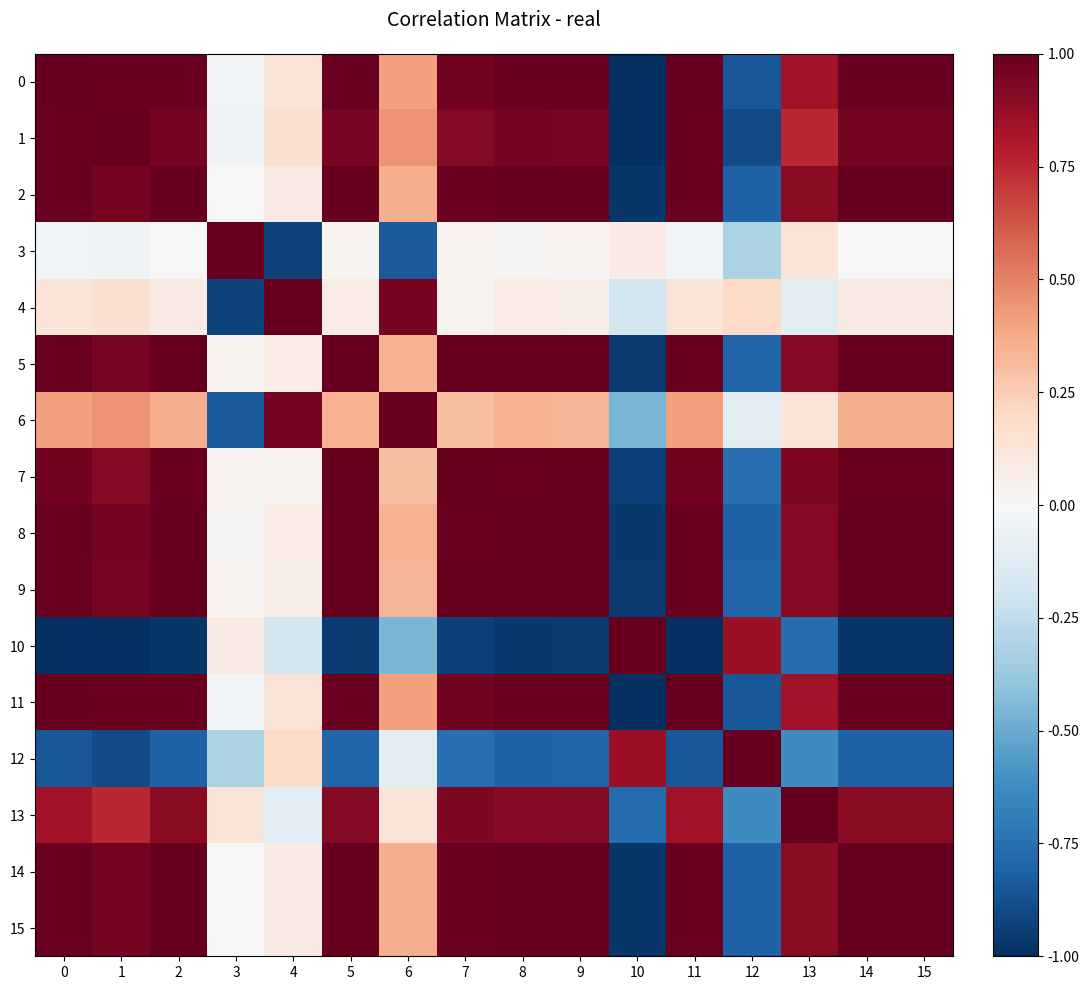

Reading left to right, list all the values displayed in this chart.

0: 0=1.0	1=1.0	2=1.0	3=-0.0	4=0.1	5=1.0	6=0.4	7=1.0	8=1.0	9=1.0	10=-1.0	11=1.0	12=-0.8	13=0.8	14=1.0	15=1.0
1: 0=1.0	1=1.0	2=1.0	3=-0.0	4=0.2	5=0.9	6=0.4	7=0.9	8=1.0	9=0.9	10=-1.0	11=1.0	12=-0.9	13=0.8	14=1.0	15=1.0
2: 0=1.0	1=1.0	2=1.0	3=0.0	4=0.1	5=1.0	6=0.4	7=1.0	8=1.0	9=1.0	10=-1.0	11=1.0	12=-0.8	13=0.9	14=1.0	15=1.0
3: 0=-0.0	1=-0.0	2=0.0	3=1.0	4=-0.9	5=0.0	6=-0.8	7=0.0	8=0.0	9=0.0	10=0.1	11=-0.0	12=-0.3	13=0.1	14=0.0	15=0.0
4: 0=0.1	1=0.2	2=0.1	3=-0.9	4=1.0	5=0.1	6=1.0	7=0.0	8=0.1	9=0.1	10=-0.2	11=0.1	12=0.2	13=-0.1	14=0.1	15=0.1
5: 0=1.0	1=0.9	2=1.0	3=0.0	4=0.1	5=1.0	6=0.3	7=1.0	8=1.0	9=1.0	10=-1.0	11=1.0	12=-0.8	13=0.9	14=1.0	15=1.0
6: 0=0.4	1=0.4	2=0.4	3=-0.8	4=1.0	5=0.3	6=1.0	7=0.3	8=0.4	9=0.3	10=-0.5	11=0.4	12=-0.1	13=0.1	14=0.4	15=0.4
7: 0=1.0	1=0.9	2=1.0	3=0.0	4=0.0	5=1.0	6=0.3	7=1.0	8=1.0	9=1.0	10=-0.9	11=1.0	12=-0.8	13=0.9	14=1.0	15=1.0
8: 0=1.0	1=1.0	2=1.0	3=0.0	4=0.1	5=1.0	6=0.4	7=1.0	8=1.0	9=1.0	10=-1.0	11=1.0	12=-0.8	13=0.9	14=1.0	15=1.0
9: 0=1.0	1=0.9	2=1.0	3=0.0	4=0.1	5=1.0	6=0.3	7=1.0	8=1.0	9=1.0	10=-1.0	11=1.0	12=-0.8	13=0.9	14=1.0	15=1.0
10: 0=-1.0	1=-1.0	2=-1.0	3=0.1	4=-0.2	5=-1.0	6=-0.5	7=-0.9	8=-1.0	9=-1.0	10=1.0	11=-1.0	12=0.9	13=-0.8	14=-1.0	15=-1.0
11: 0=1.0	1=1.0	2=1.0	3=-0.0	4=0.1	5=1.0	6=0.4	7=1.0	8=1.0	9=1.0	10=-1.0	11=1.0	12=-0.8	13=0.8	14=1.0	15=1.0
12: 0=-0.8	1=-0.9	2=-0.8	3=-0.3	4=0.2	5=-0.8	6=-0.1	7=-0.8	8=-0.8	9=-0.8	10=0.9	11=-0.8	12=1.0	13=-0.6	14=-0.8	15=-0.8
13: 0=0.8	1=0.8	2=0.9	3=0.1	4=-0.1	5=0.9	6=0.1	7=0.9	8=0.9	9=0.9	10=-0.8	11=0.8	12=-0.6	13=1.0	14=0.9	15=0.9
14: 0=1.0	1=1.0	2=1.0	3=0.0	4=0.1	5=1.0	6=0.4	7=1.0	8=1.0	9=1.0	10=-1.0	11=1.0	12=-0.8	13=0.9	14=1.0	15=1.0
15: 0=1.0	1=1.0	2=1.0	3=0.0	4=0.1	5=1.0	6=0.4	7=1.0	8=1.0	9=1.0	10=-1.0	11=1.0	12=-0.8	13=0.9	14=1.0	15=1.0